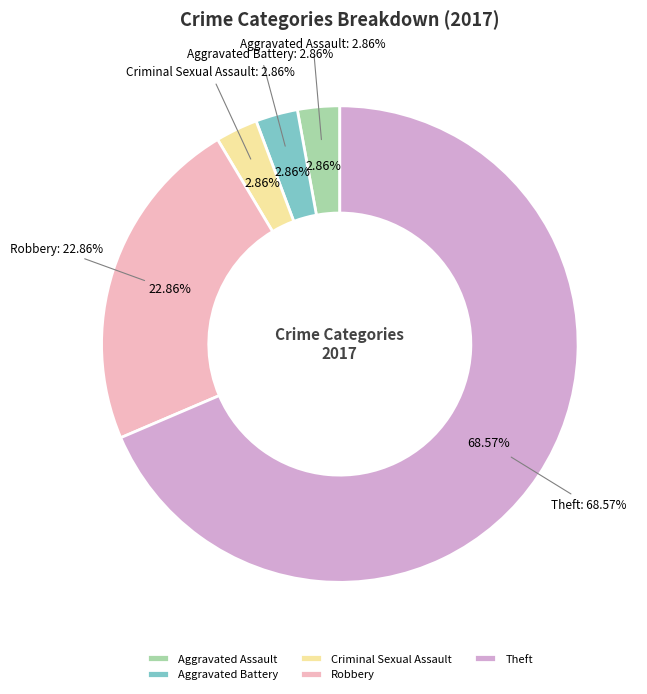

Rank the categories by value from highest to lowest.

Theft, Robbery, Aggravated Assault, Aggravated Battery, Criminal Sexual Assault